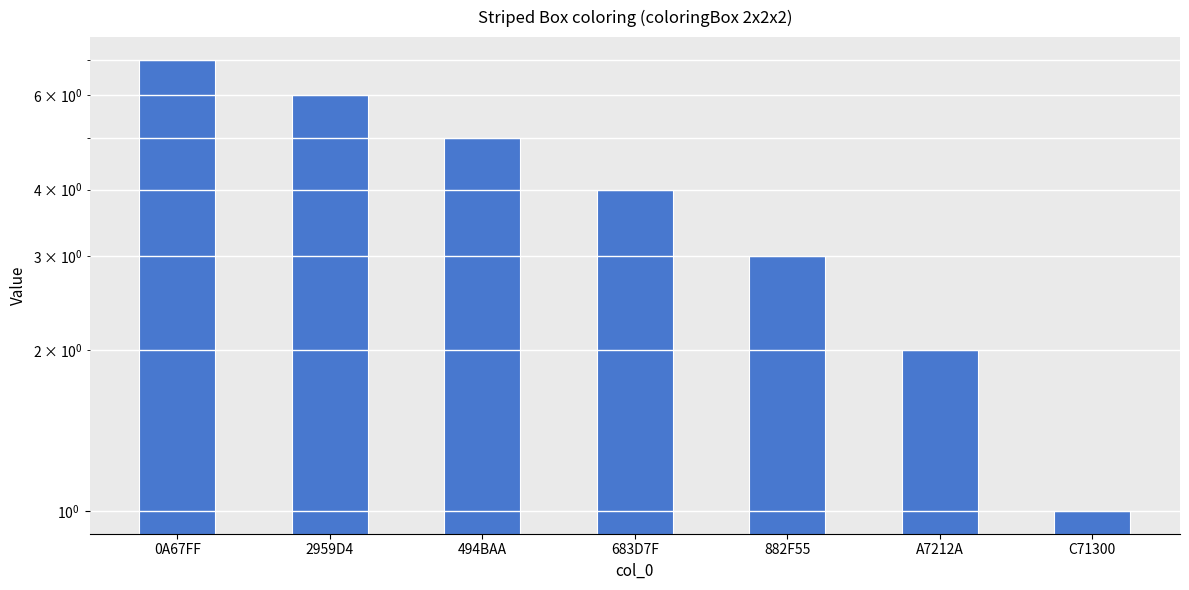

What is the sum of the values at 0A67FF and 2959D4?

13